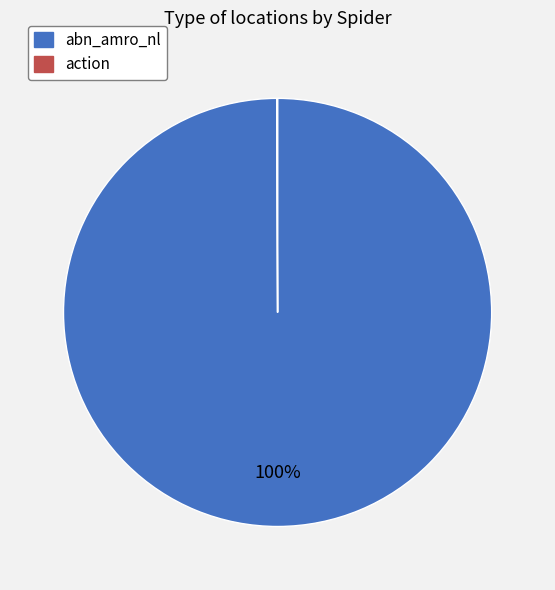

Is abn_amro_nl the majority of the pie?

Yes